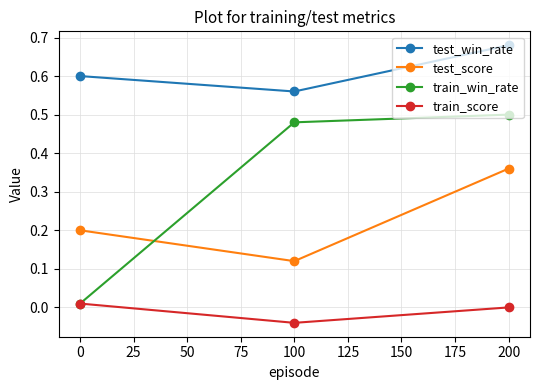

True or false: train_score has a value of 0.0 at 0.

True